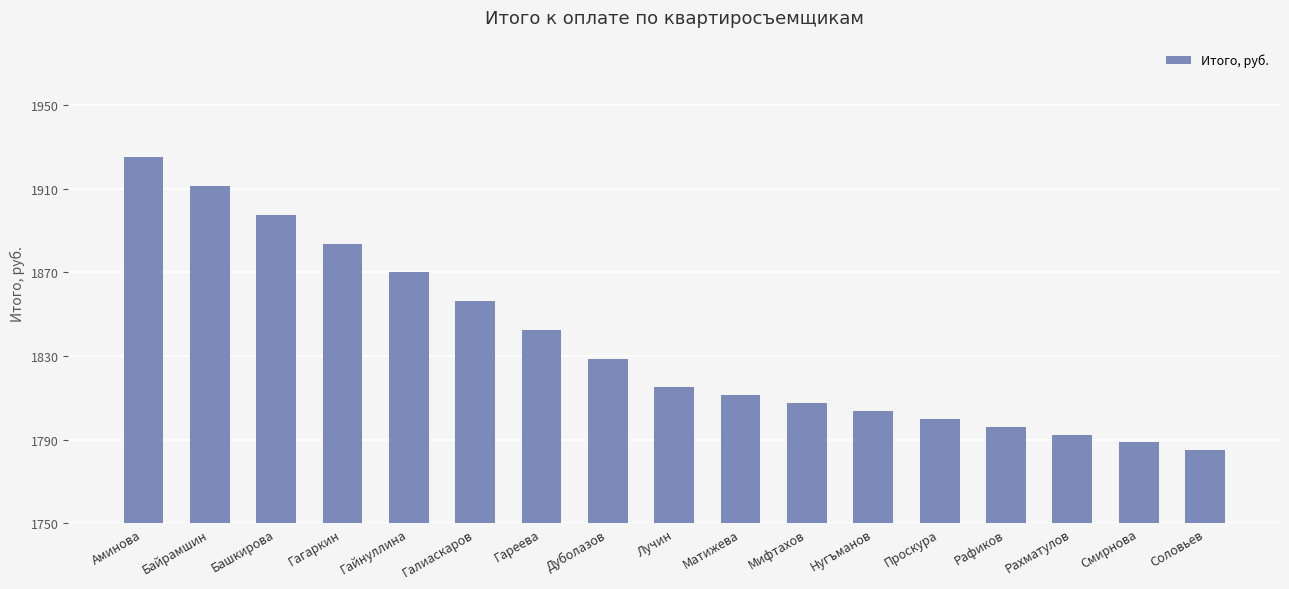

At which category does the chart reach its peak across all series?

Аминова